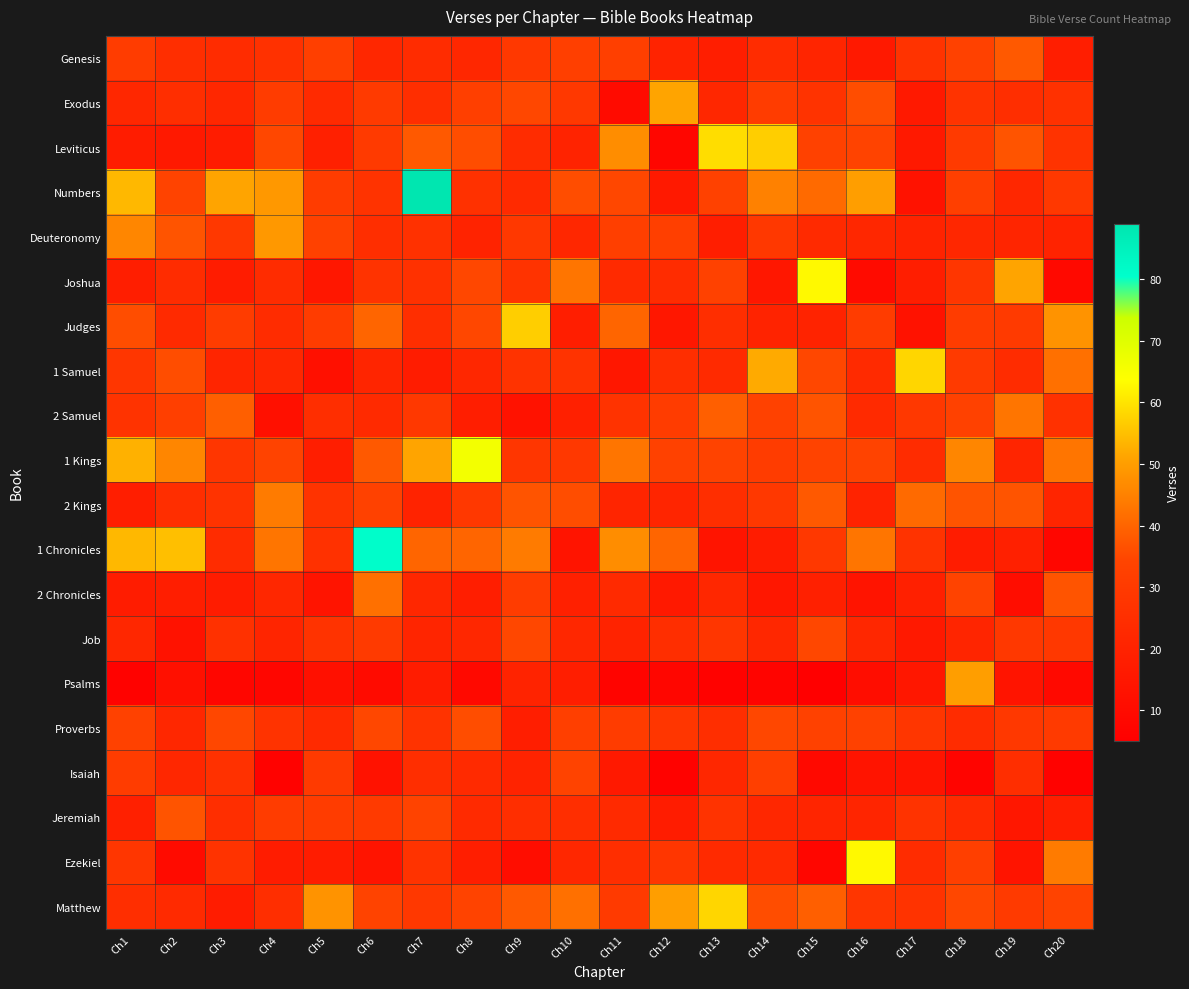

What is the spread (max minus min) of values at Ch6?

71